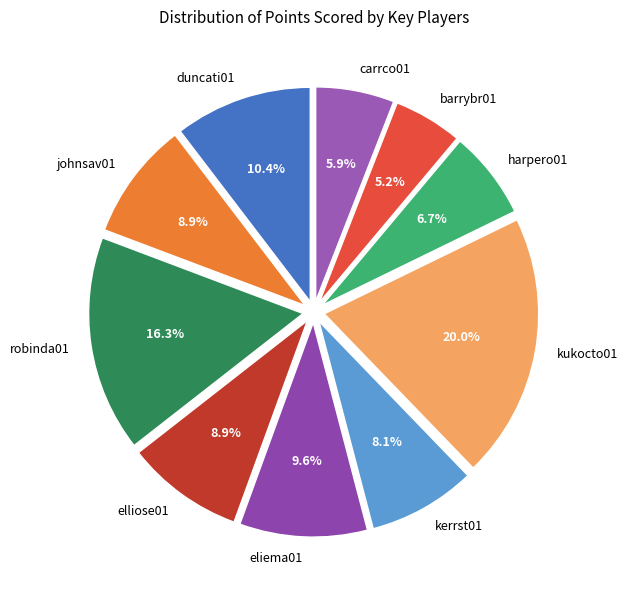

Is it true that robinda01 is 16% of the pie?

True